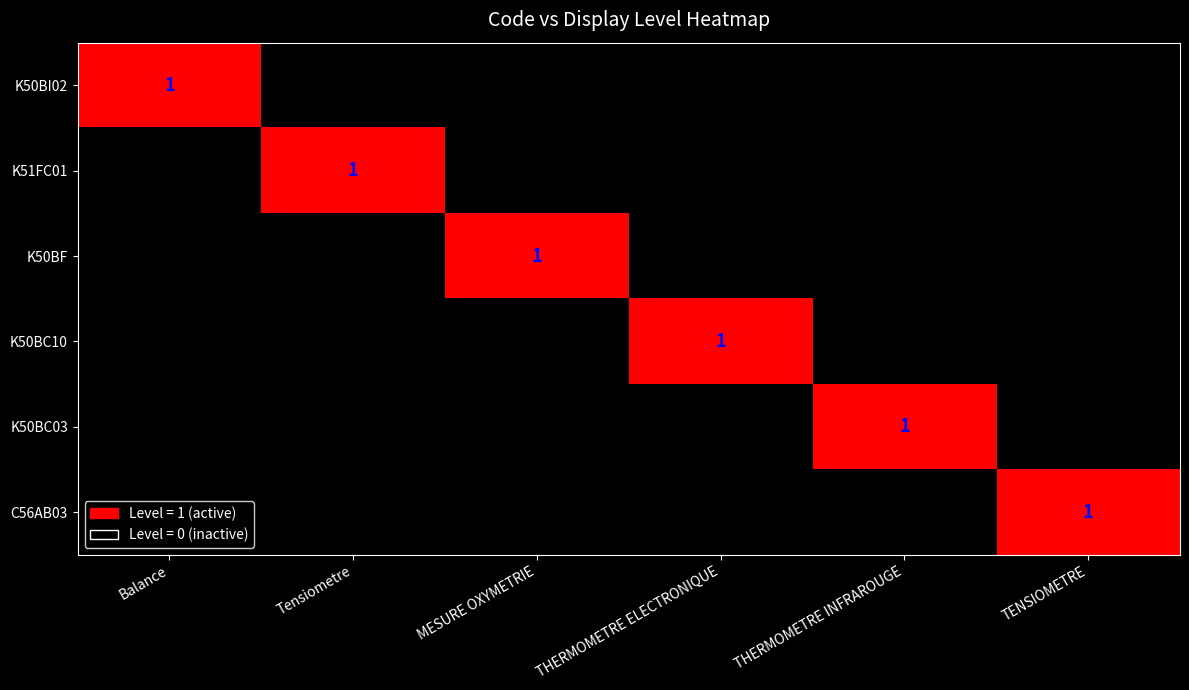

Is it true that K50BI02 equals 1 at Balance?

True